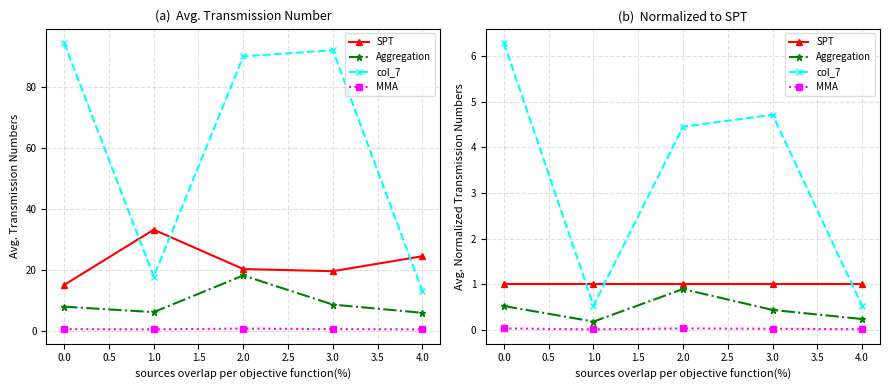

Is it true that col_7 equals 4.3 at 0.0?

False